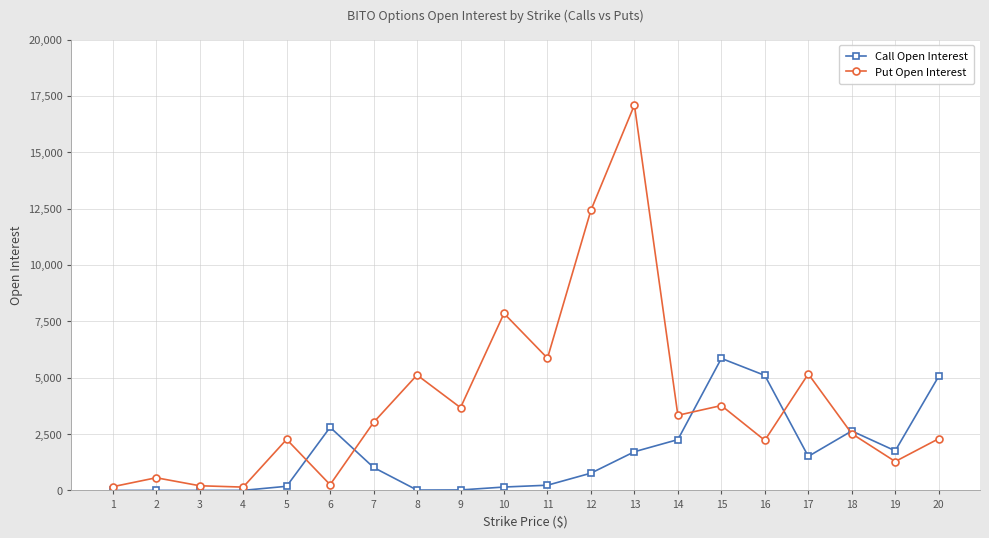

How many interior local peaks does the Put Open Interest series have?

7